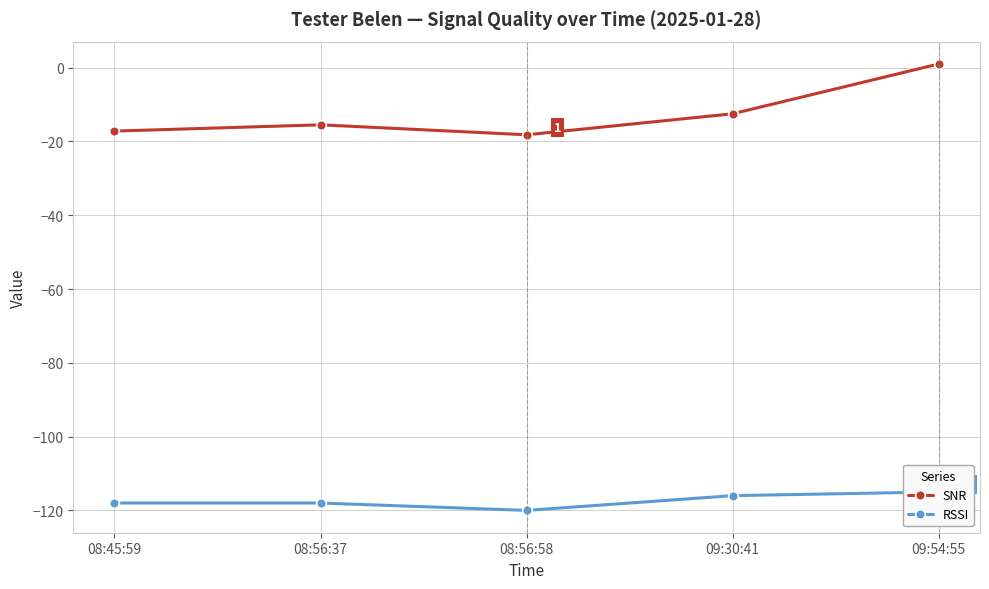

True or false: SNR and RSSI intersect in this chart.

False